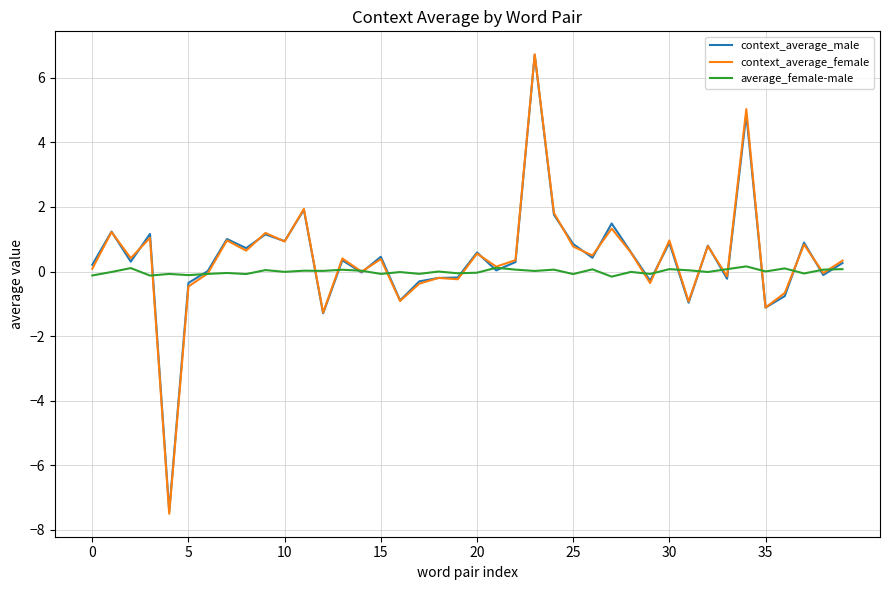

What is the maximum value for context_average_male?

6.7